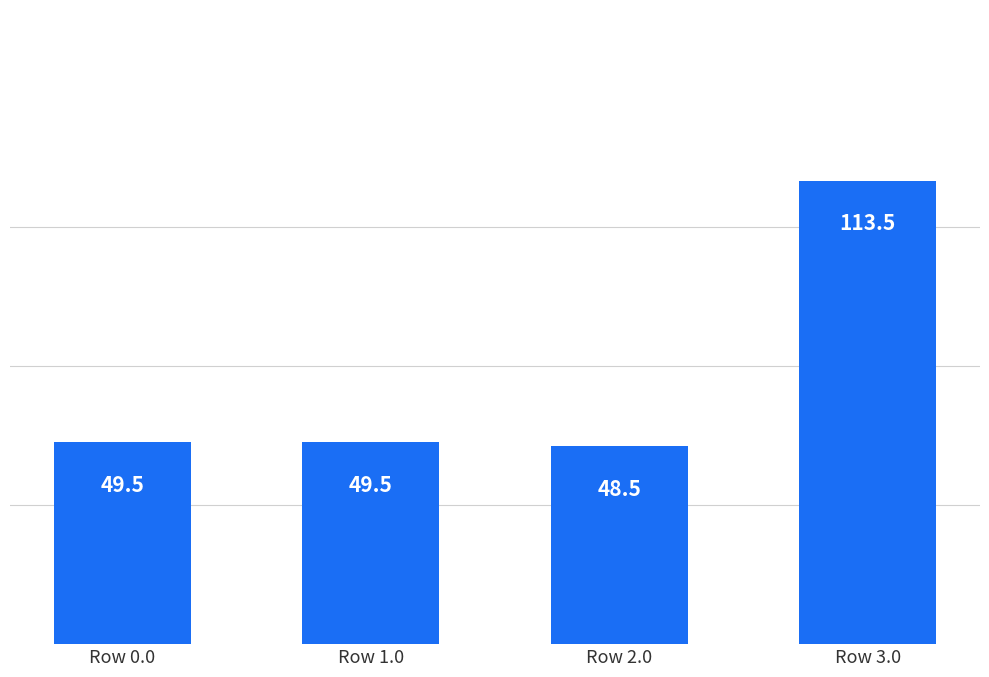

What is the average value?

65.2